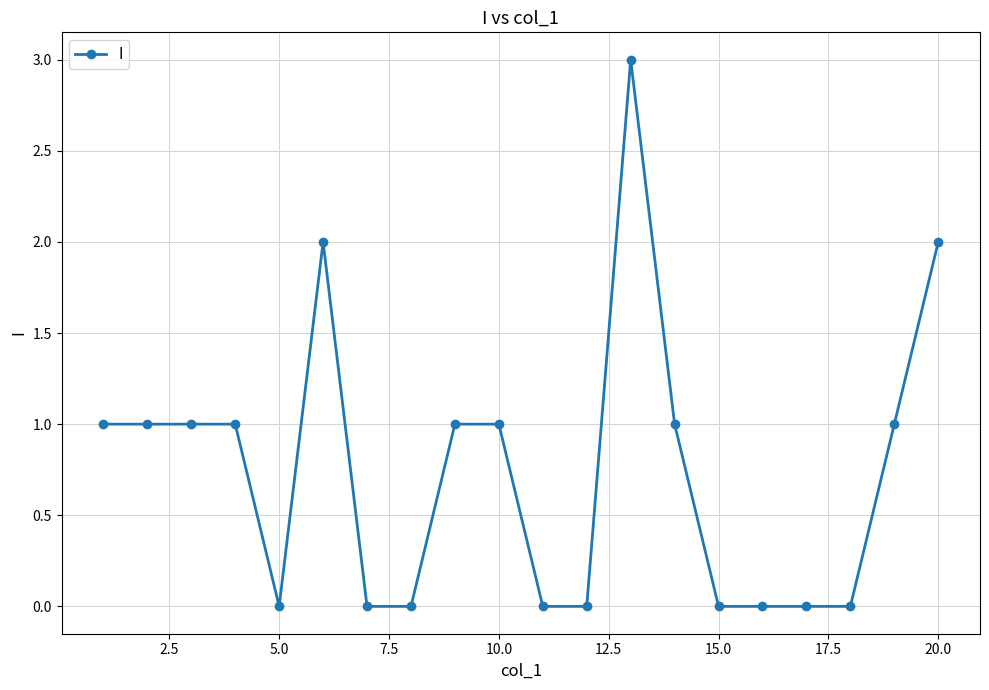

Reading left to right, what are all the values shown in this chart?

1	1	1	1	0	2	0	0	1	1	0	0	3	1	0	0	0	0	1	2